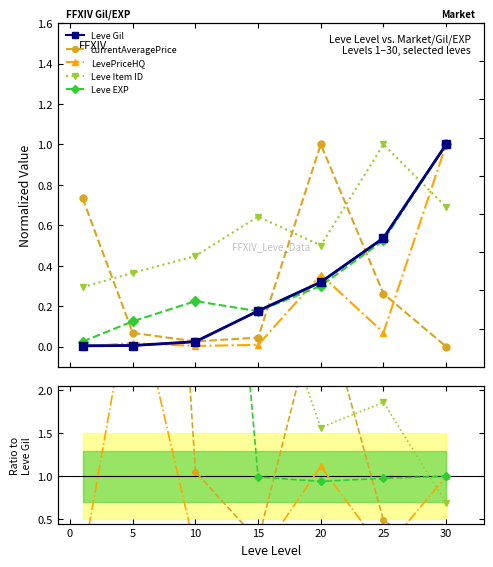

True or false: Leve Item ID has more than 2 points higher than both neighbors.

False